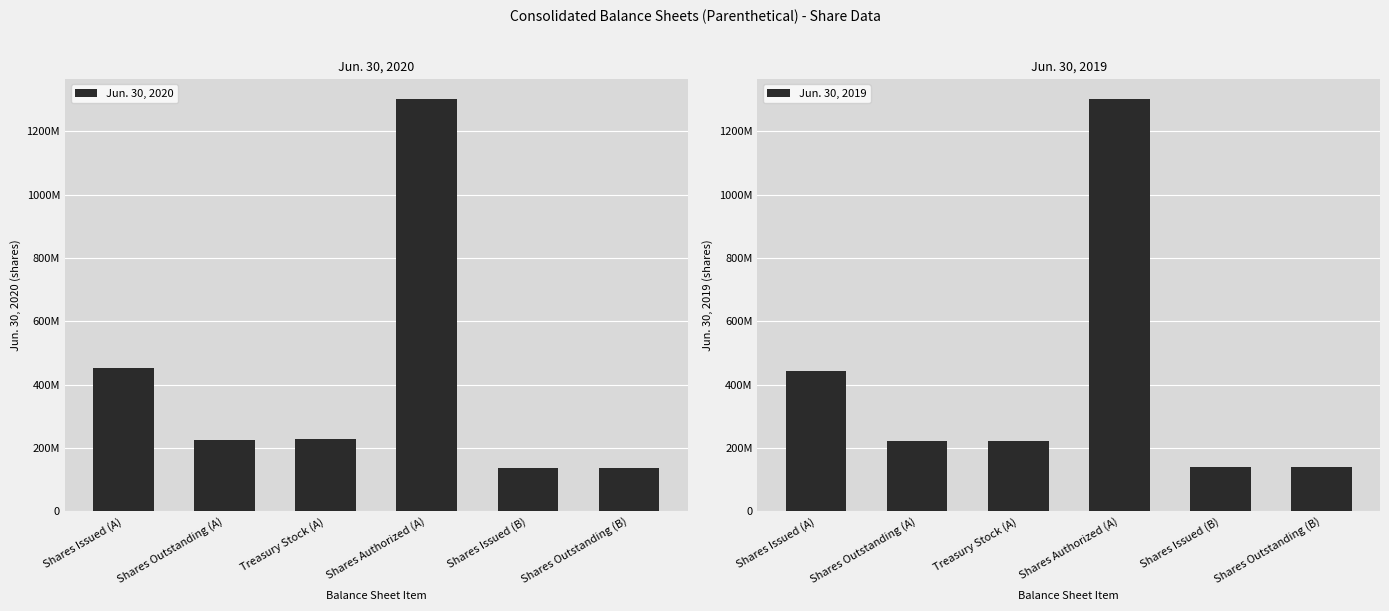

At which label does Jun. 30, 2019 first exceed 222120630?

Shares Issued (A)